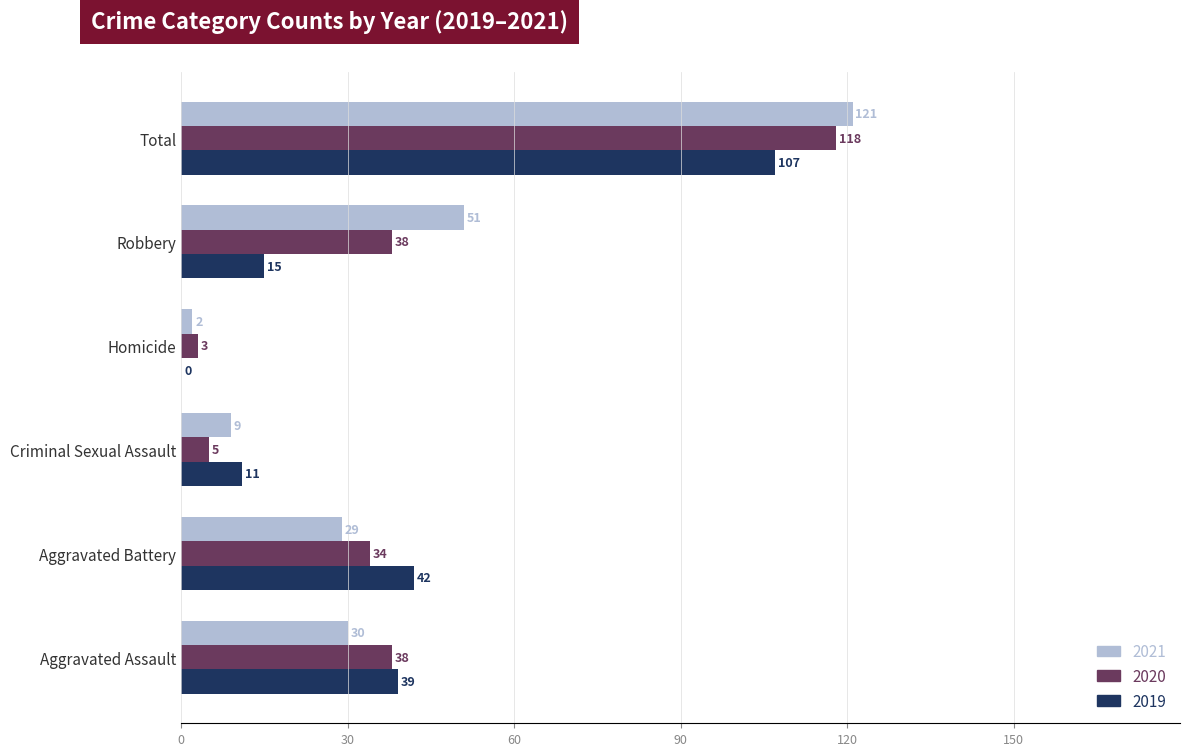

What is the difference between the 2020 values at Aggravated Battery and Criminal Sexual Assault?

29